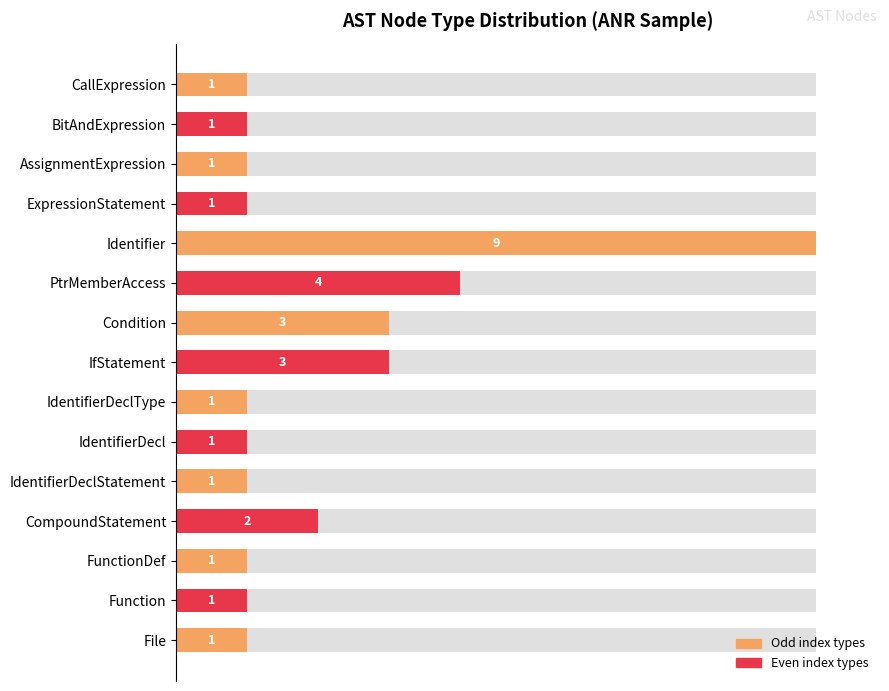

Are the bars horizontal?

Yes